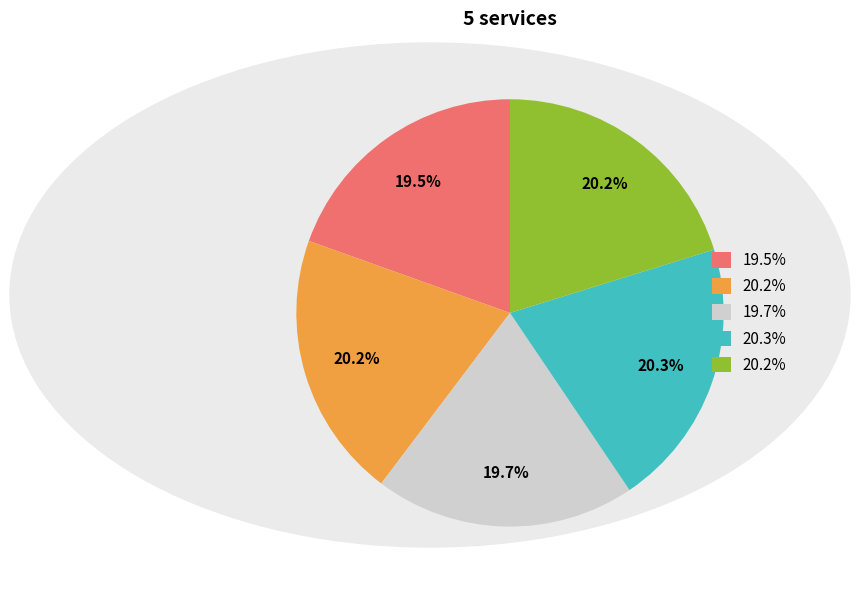

Is there any slice that represents more than half of the pie?

No